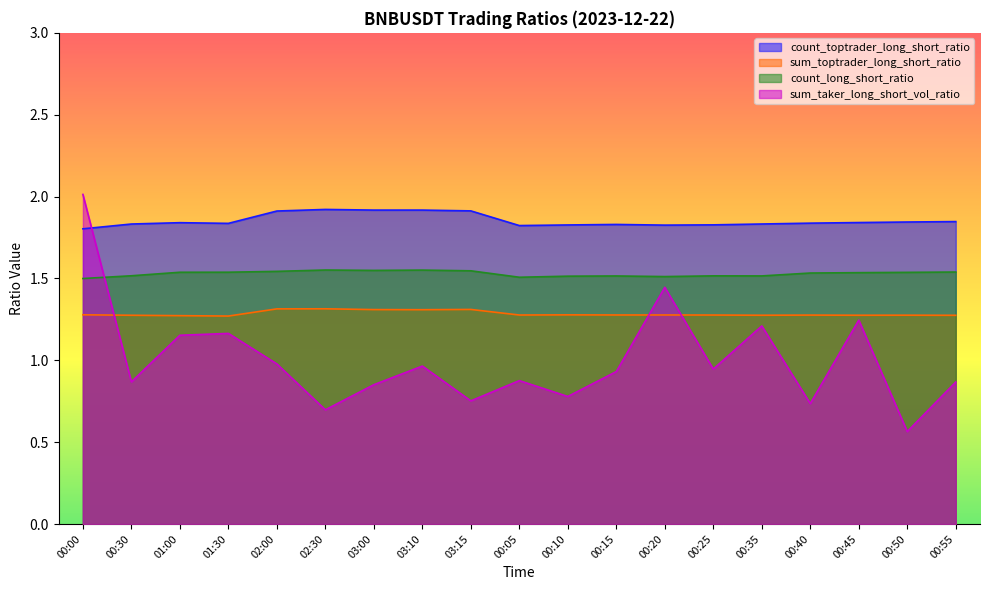

What is the value of the count_long_short_ratio point at the 16th from the left?

1.5